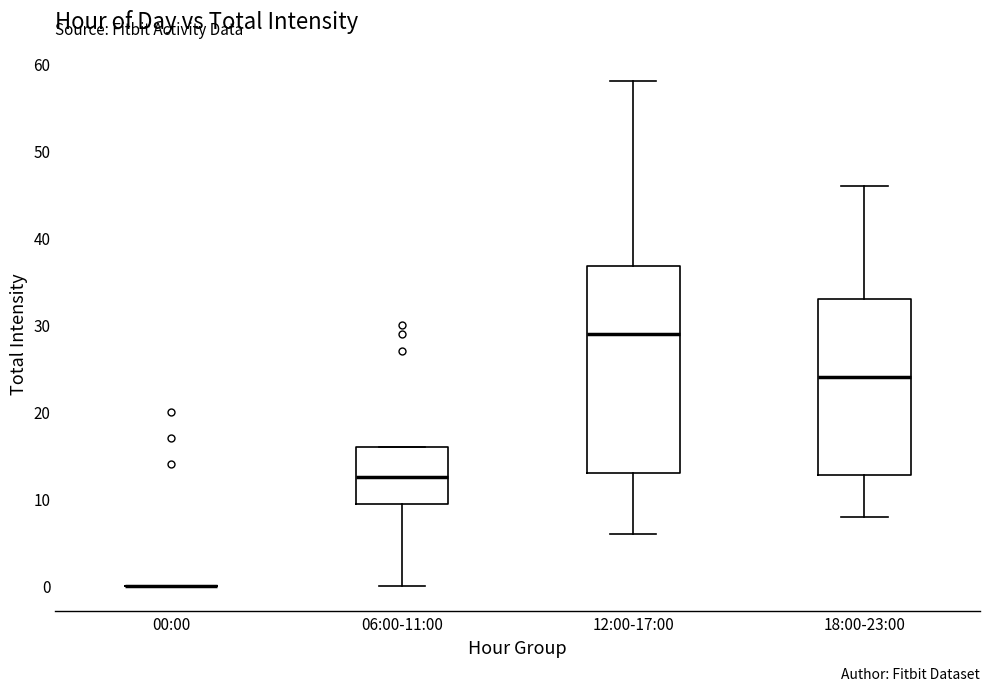

Which box is the tallest, from its lower edge to its upper edge?

12:00-17:00